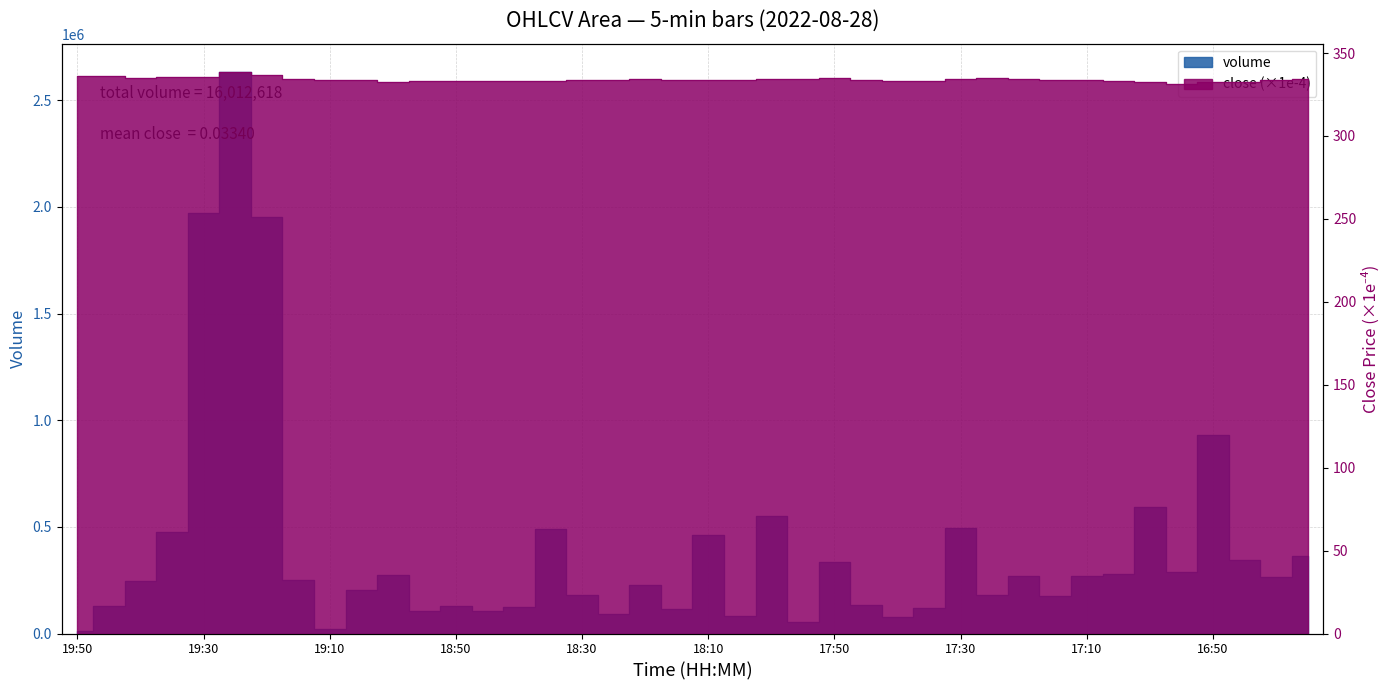

What is the label of the 14th point from the right?

17:40